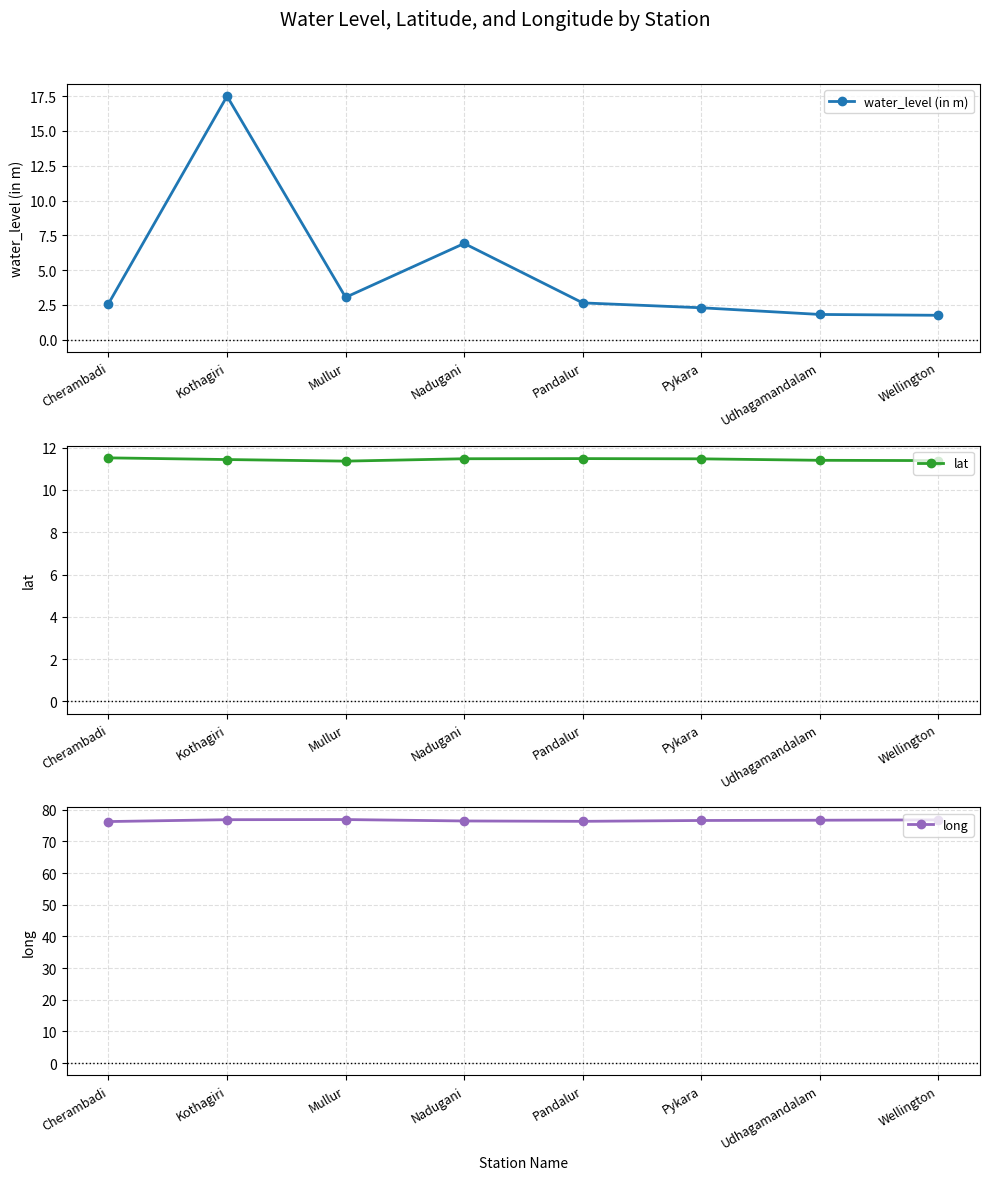

What is the difference between the maximum and second lowest values in the lat series?

0.1